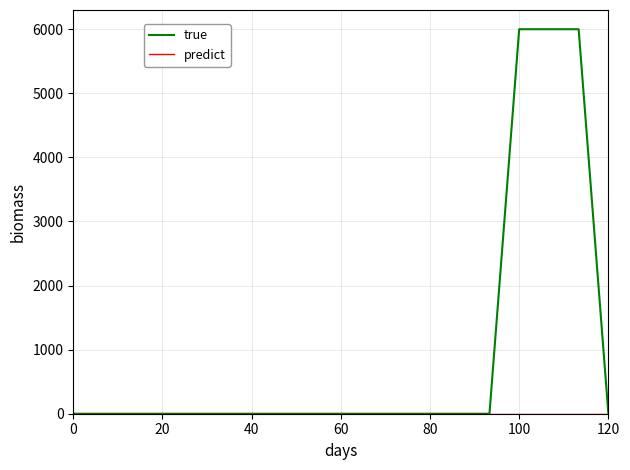

Does the chart display data point markers on the line(s)?

No